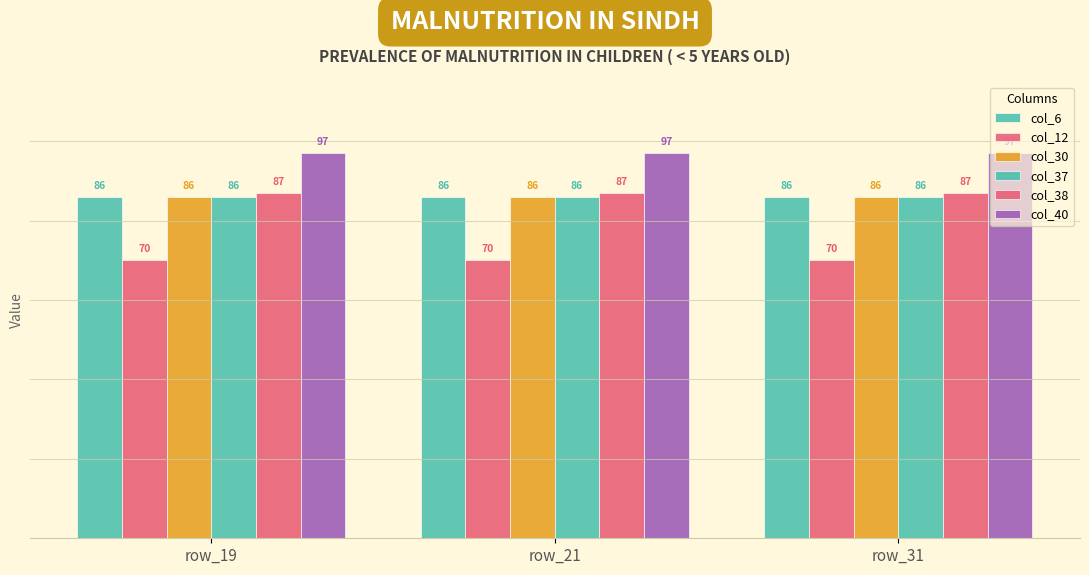

How many bars are there in total?

18